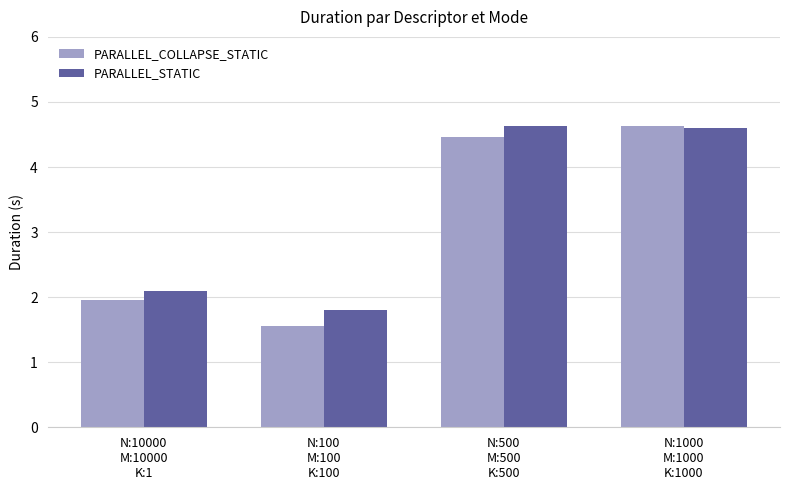

Read the PARALLEL_COLLAPSE_STATIC value at N:10000
M:10000
K:1.

2.0